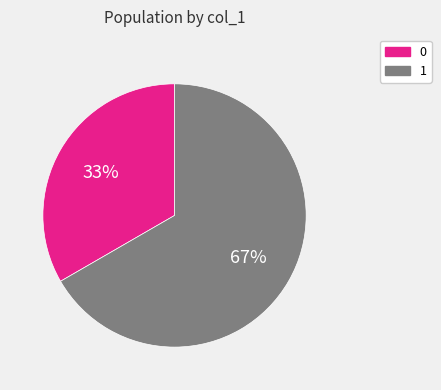

To the nearest percent, what is the average slice percentage?

50%